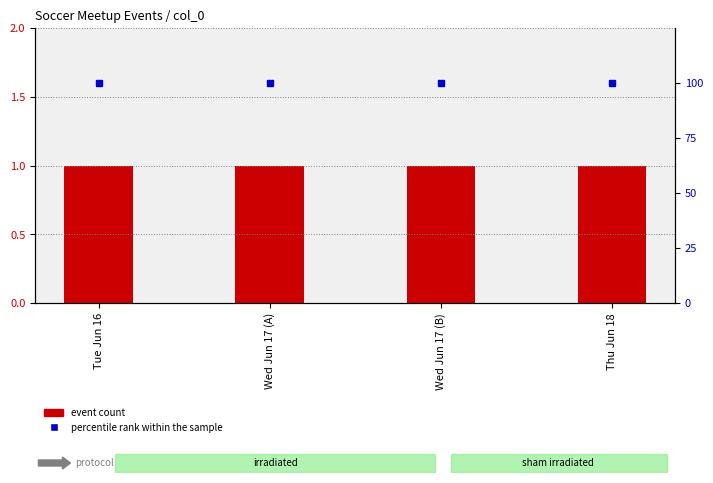

What is the spread (max minus min) of values at Tue Jun 16?

99